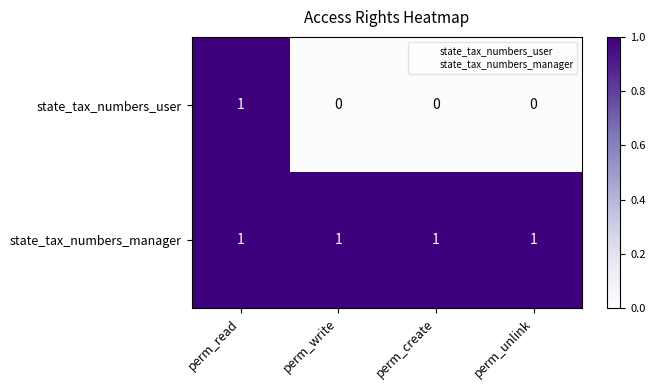

Which series has the widest spread of values?

state_tax_numbers_user